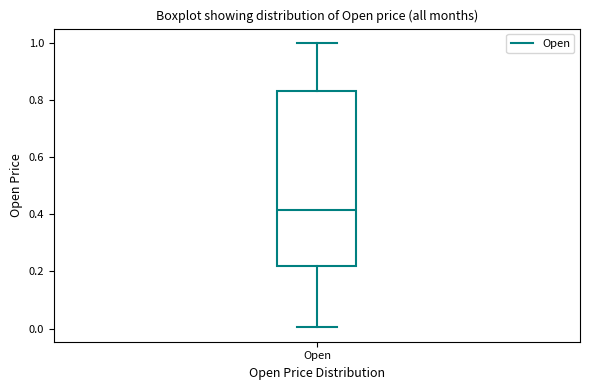

Transcribe this box plot: give where the median line is, the range the box spans, and where the two whiskers end, as read against the y-axis. The values are not printed on the chart, so give them approximately, as read against the axis.

median 0.42, box 0.22 to 0.84, whiskers 0.00 to 1.00